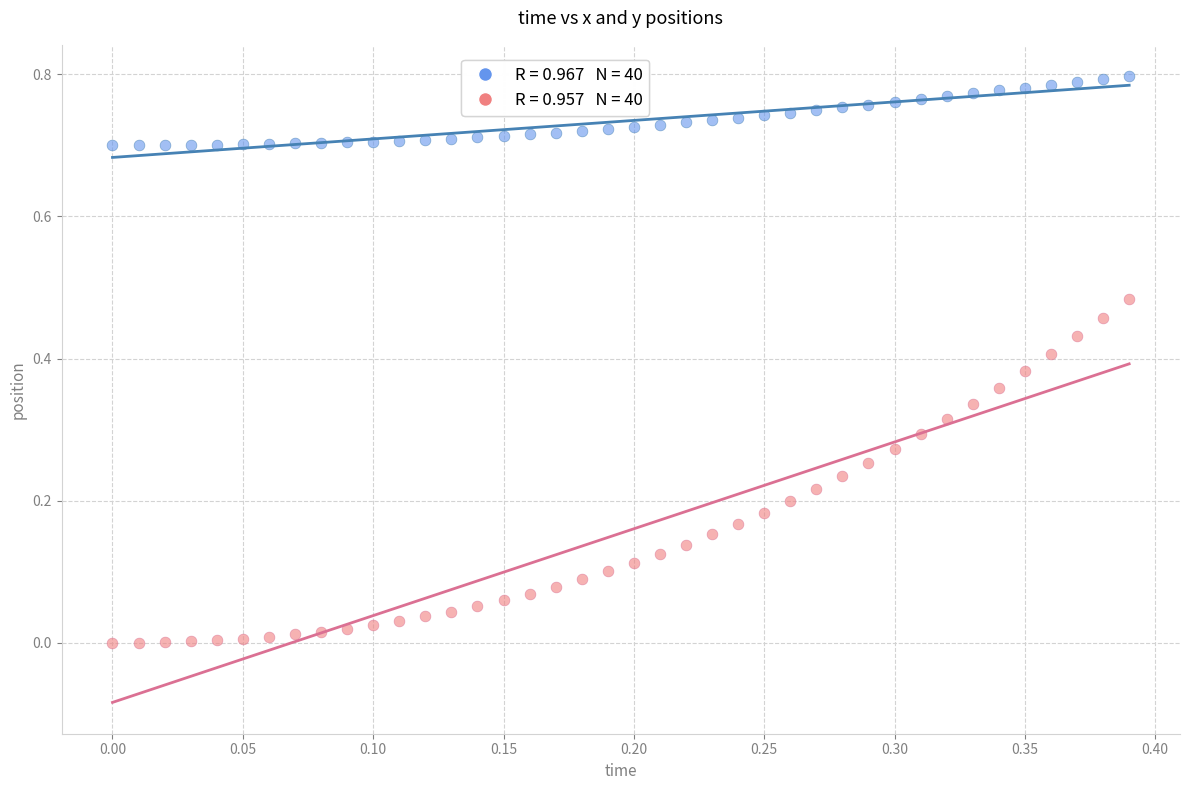

Count the number of points in this scatter plot.

80